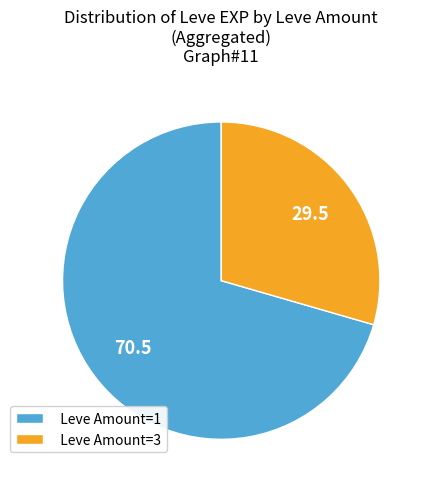

Which slice is the smallest?

Leve Amount=3